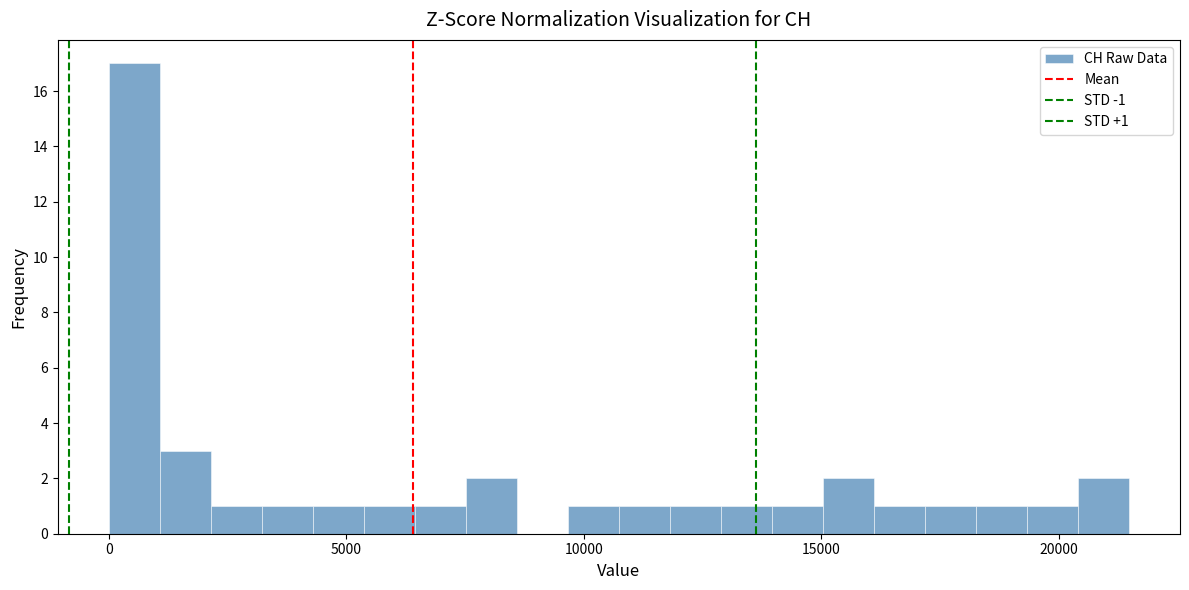

Around what value on the x-axis is the tallest bar? Give the approximate position of its centre, as read against the axis.

500